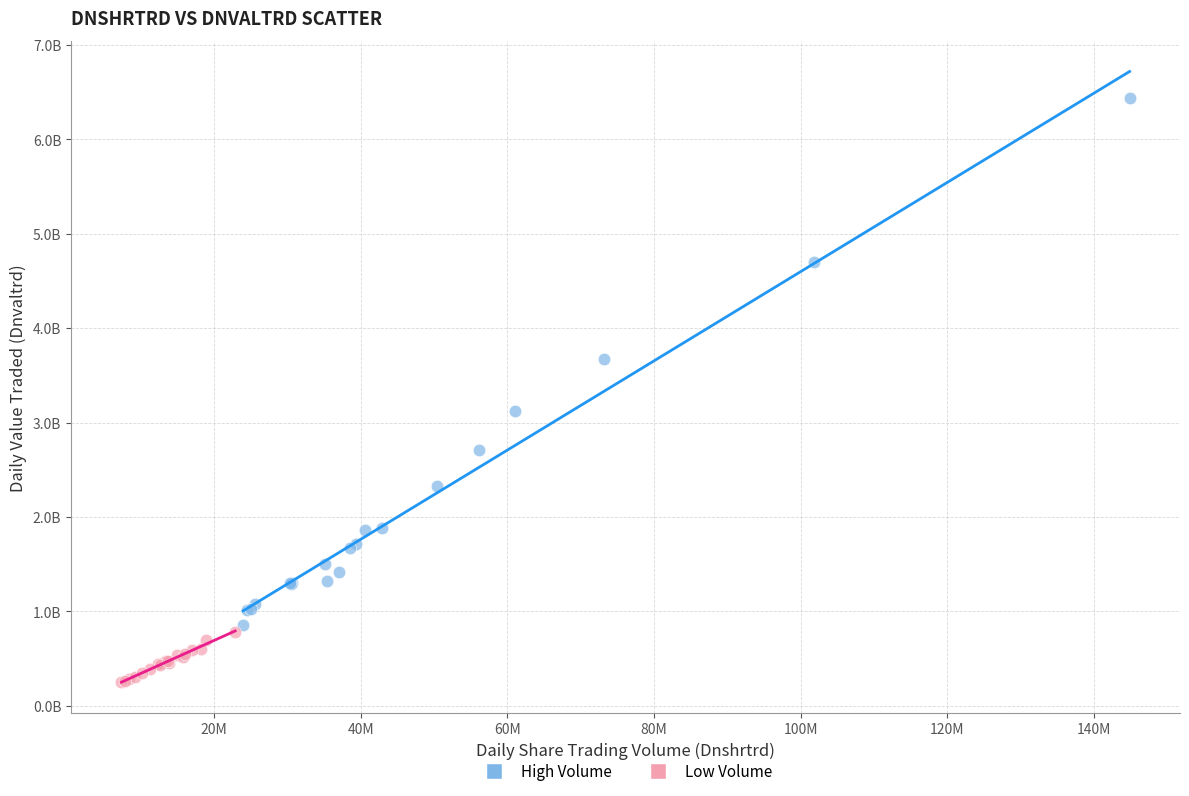

What are all the series names shown in the legend?

High Volume, Low Volume